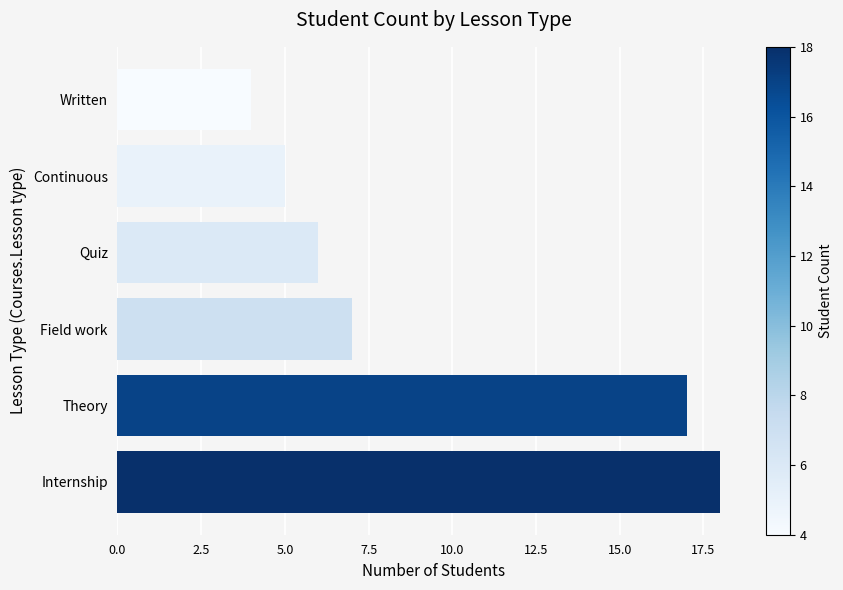

Are the bars horizontal?

Yes